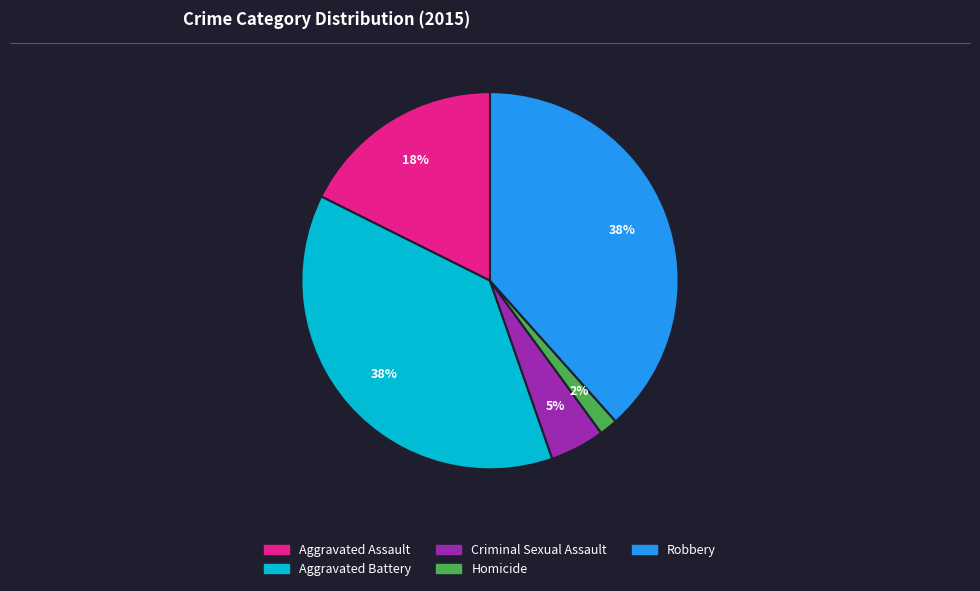

To the nearest percent, what is the average slice percentage?

20%